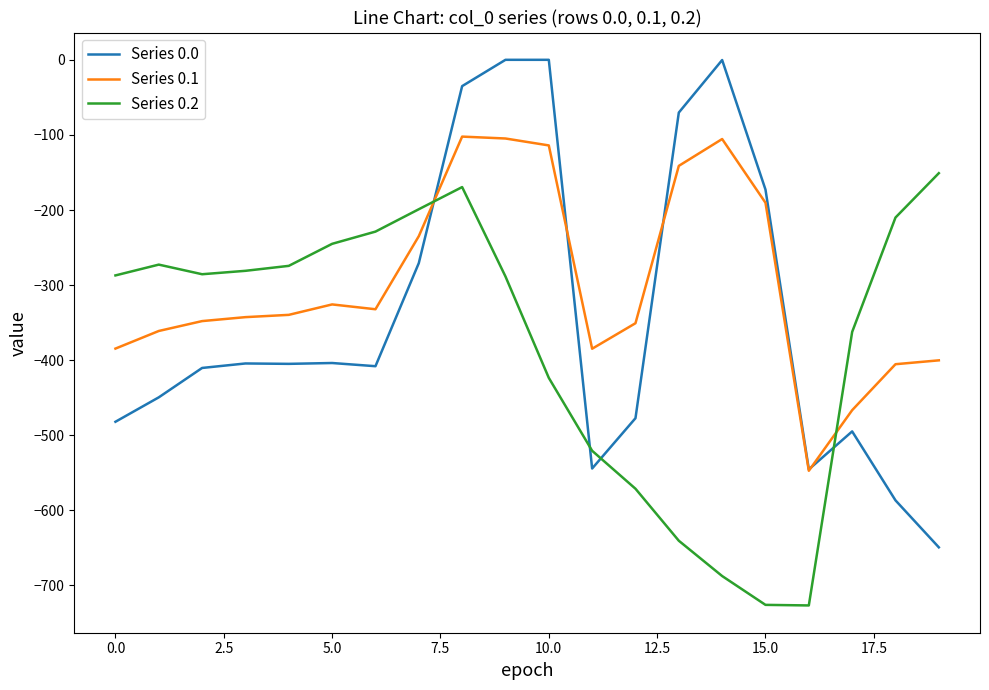

Which series has the widest spread of values?

Series 0.0